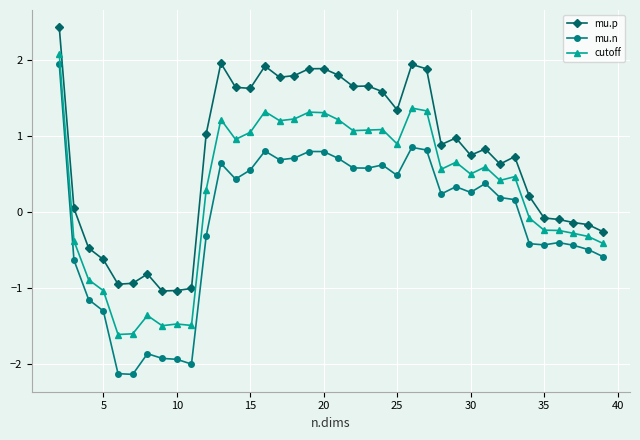

How many positive values does the mu.p series have?

25